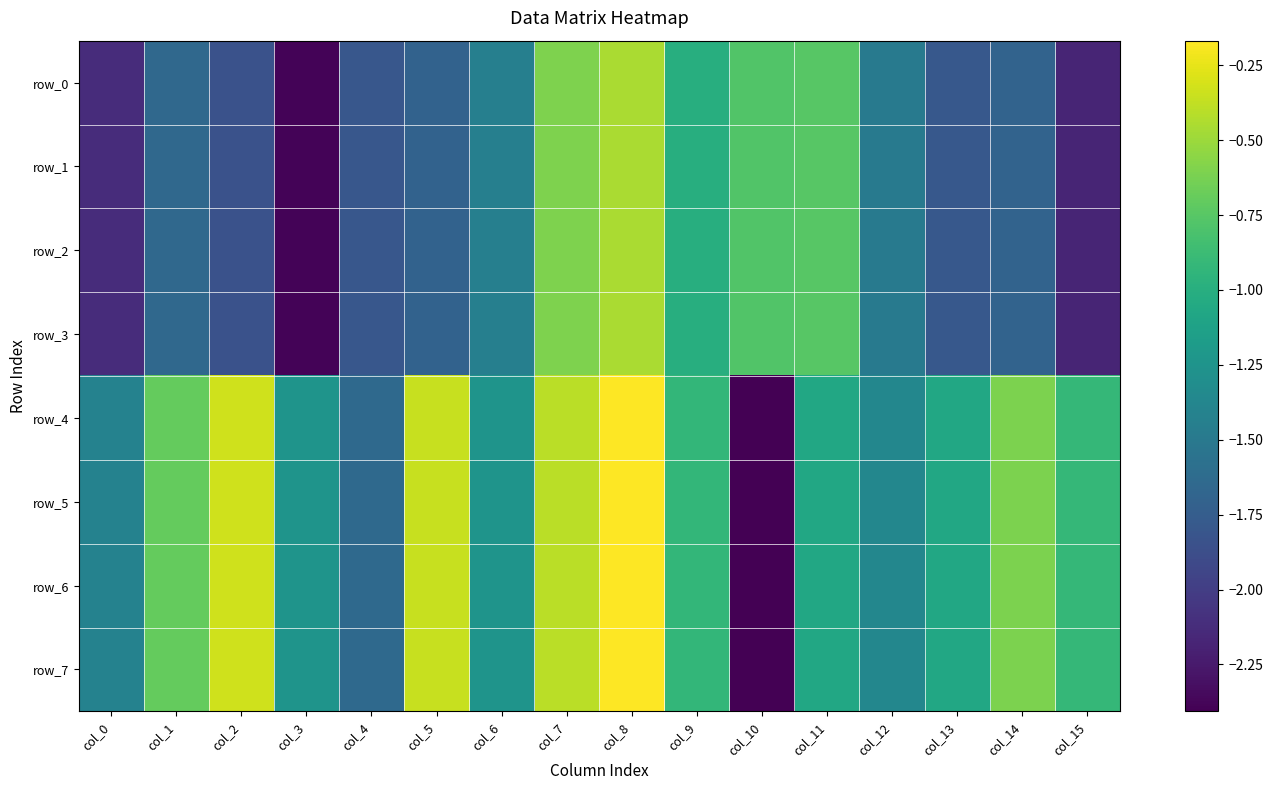

Which series has the largest range (max minus min)?

row_4